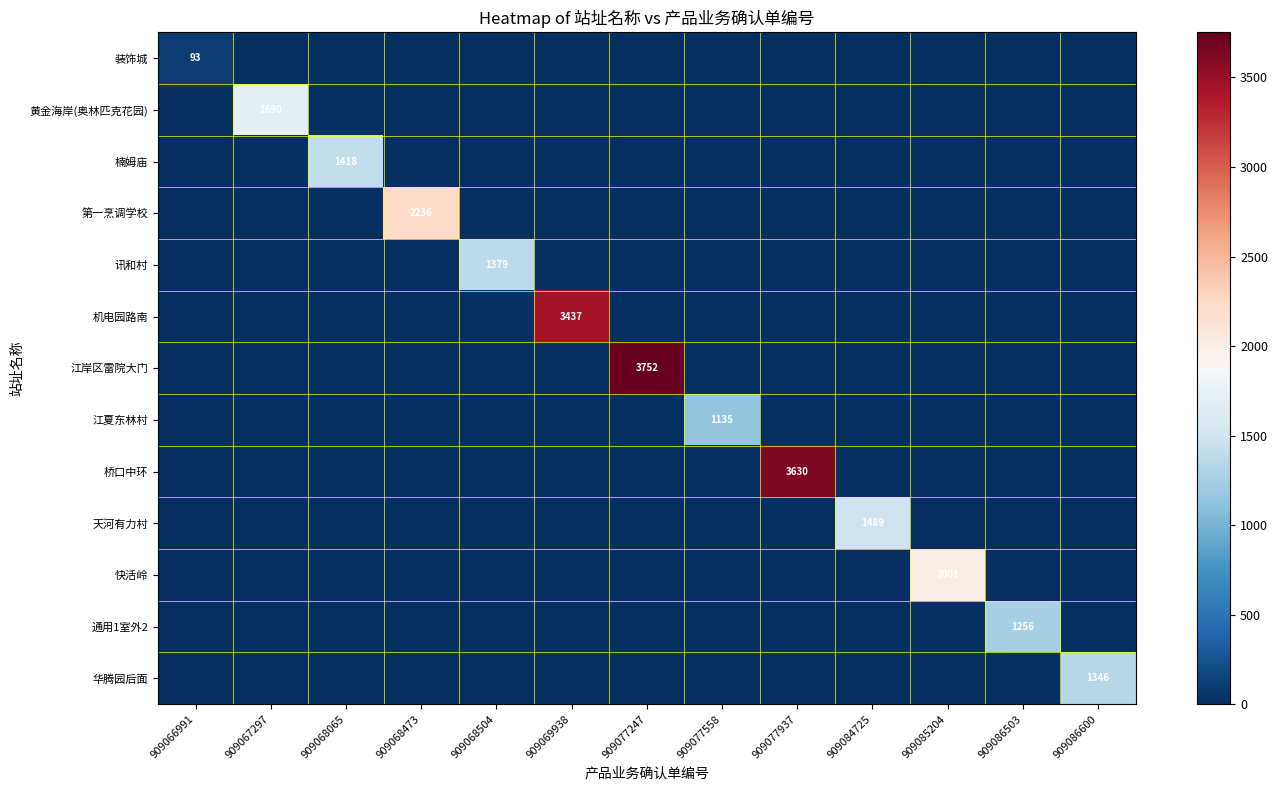

Between 909068473 and 909068504, which is larger?

909068473